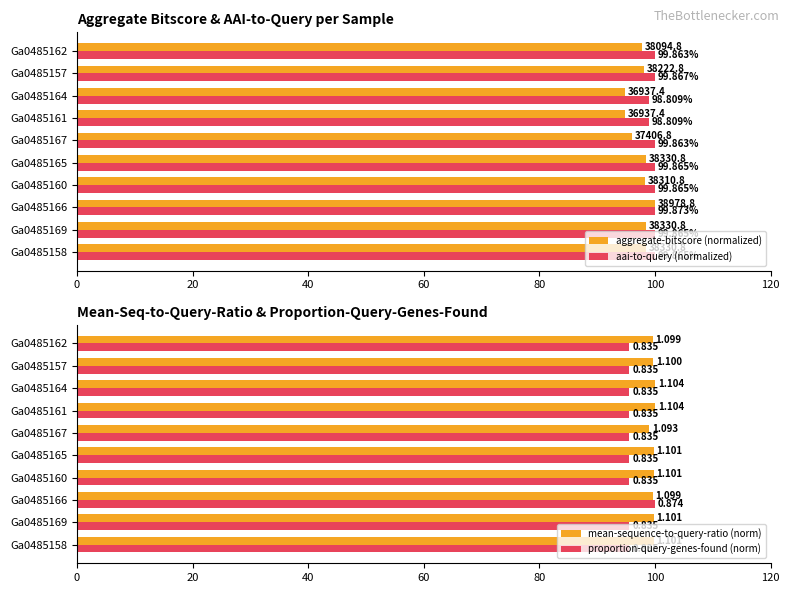

How many data points in aggregate-bitscore (normalized) are less than 98?

4